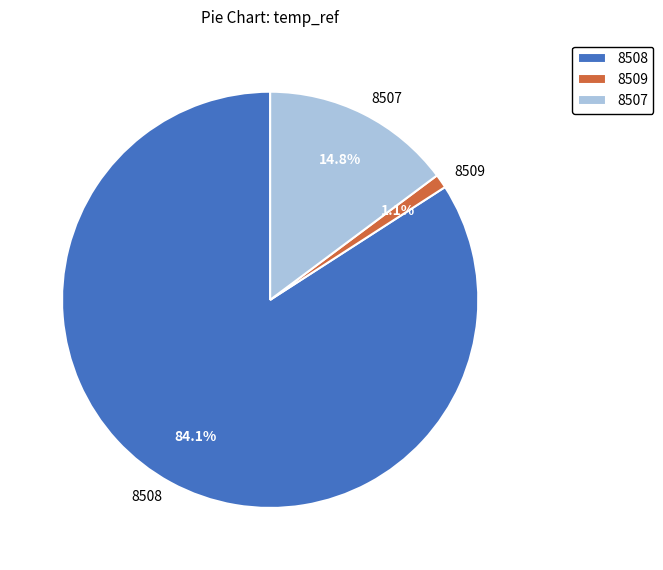

Which has a higher value, 8508 or 8509?

8508